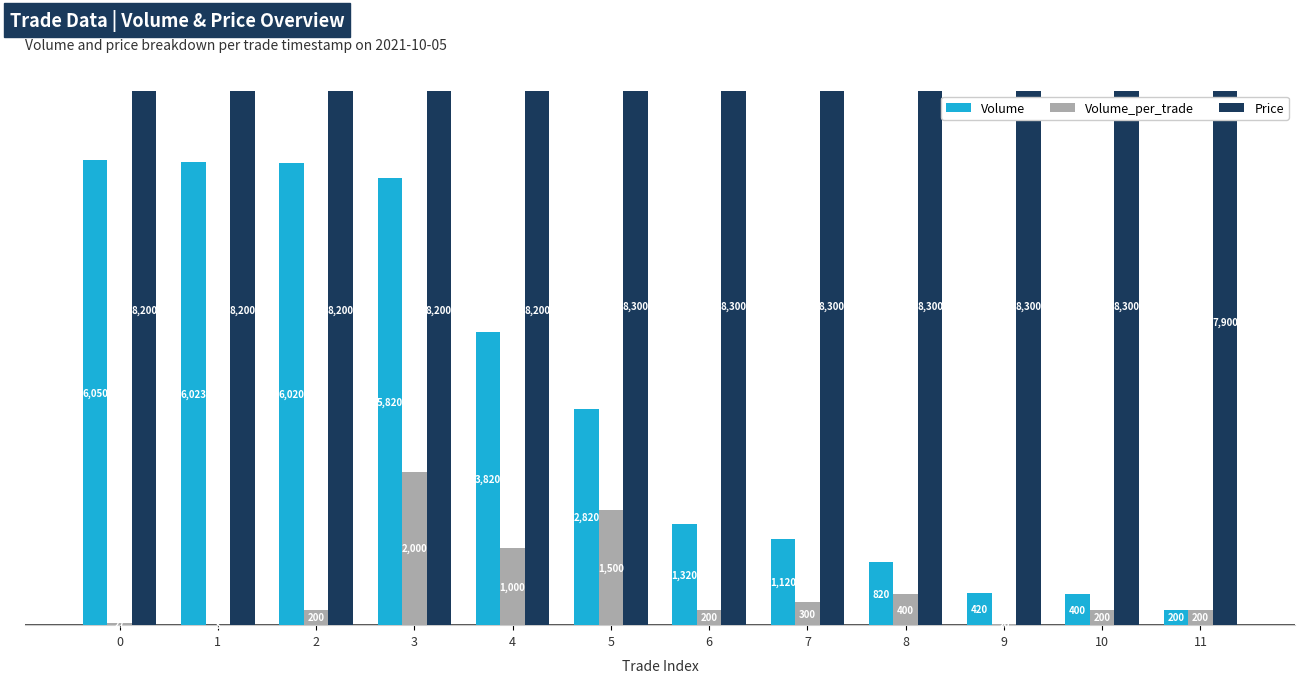

What is the sum of all Price values?

98700